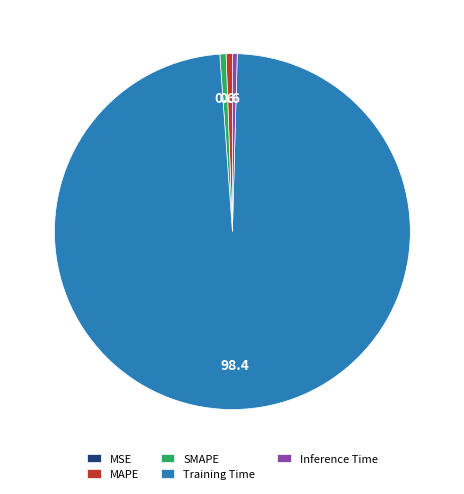

True or false: SMAPE accounts for 1% of the total.

True